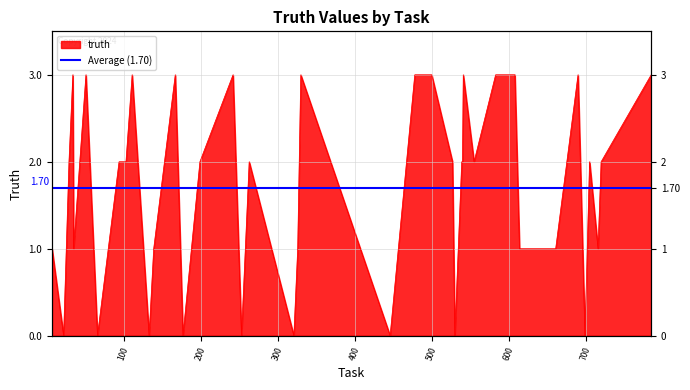

True or false: the data has more than 0 interior local peaks.

True